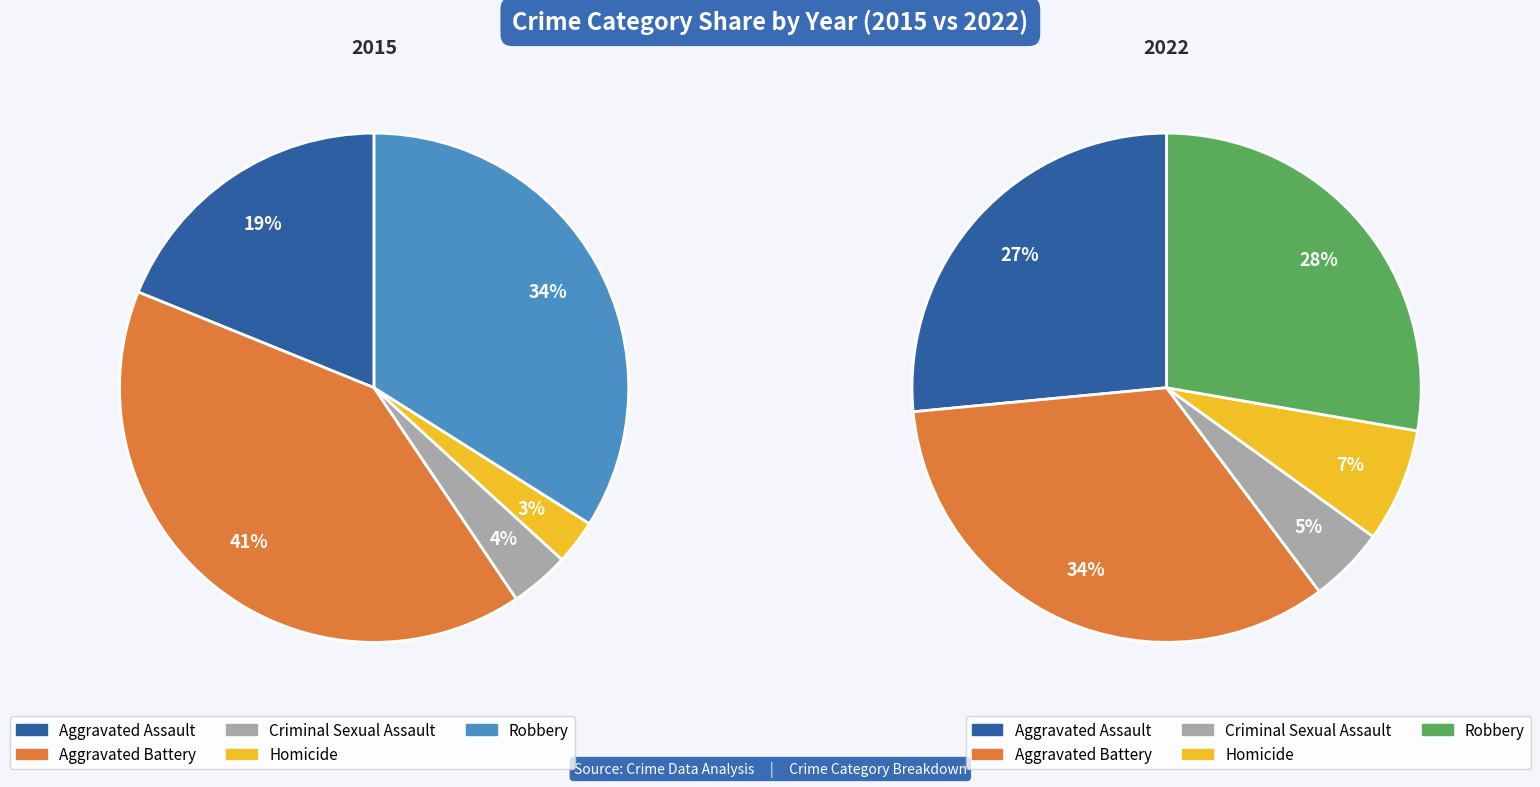

True or false: values_2015 accounts for 26% of the total.

False